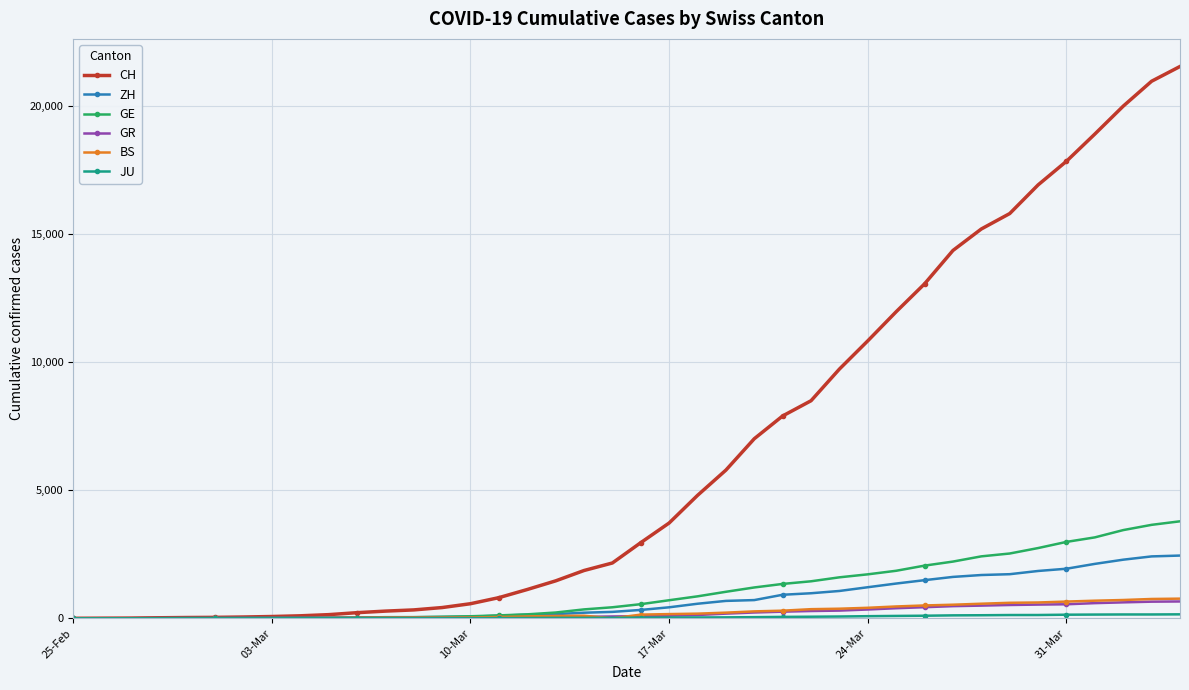

Which series has the largest range (max minus min)?

CH